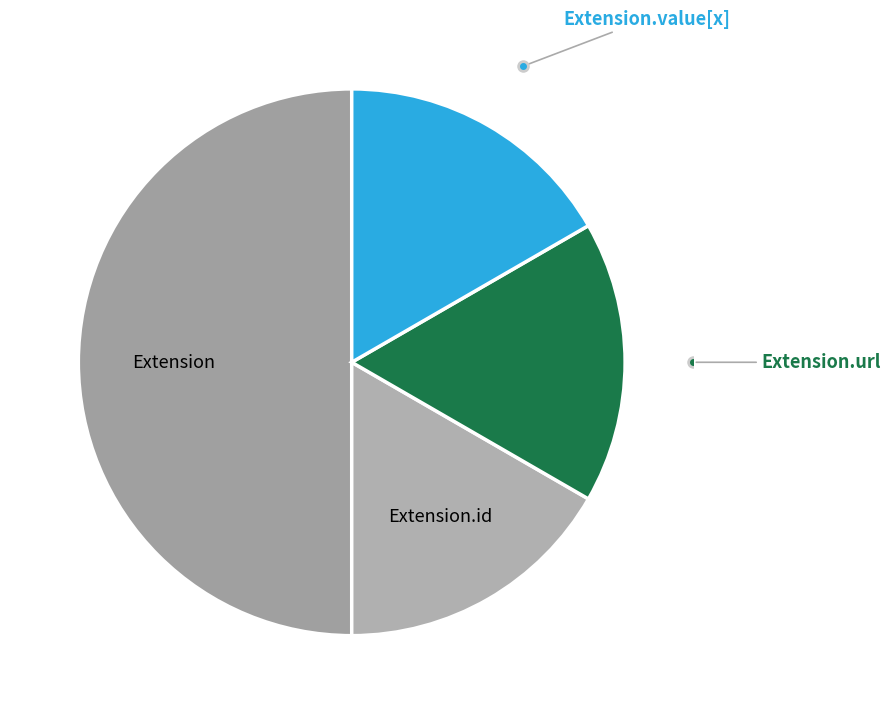

How many segments does this pie chart have?

4